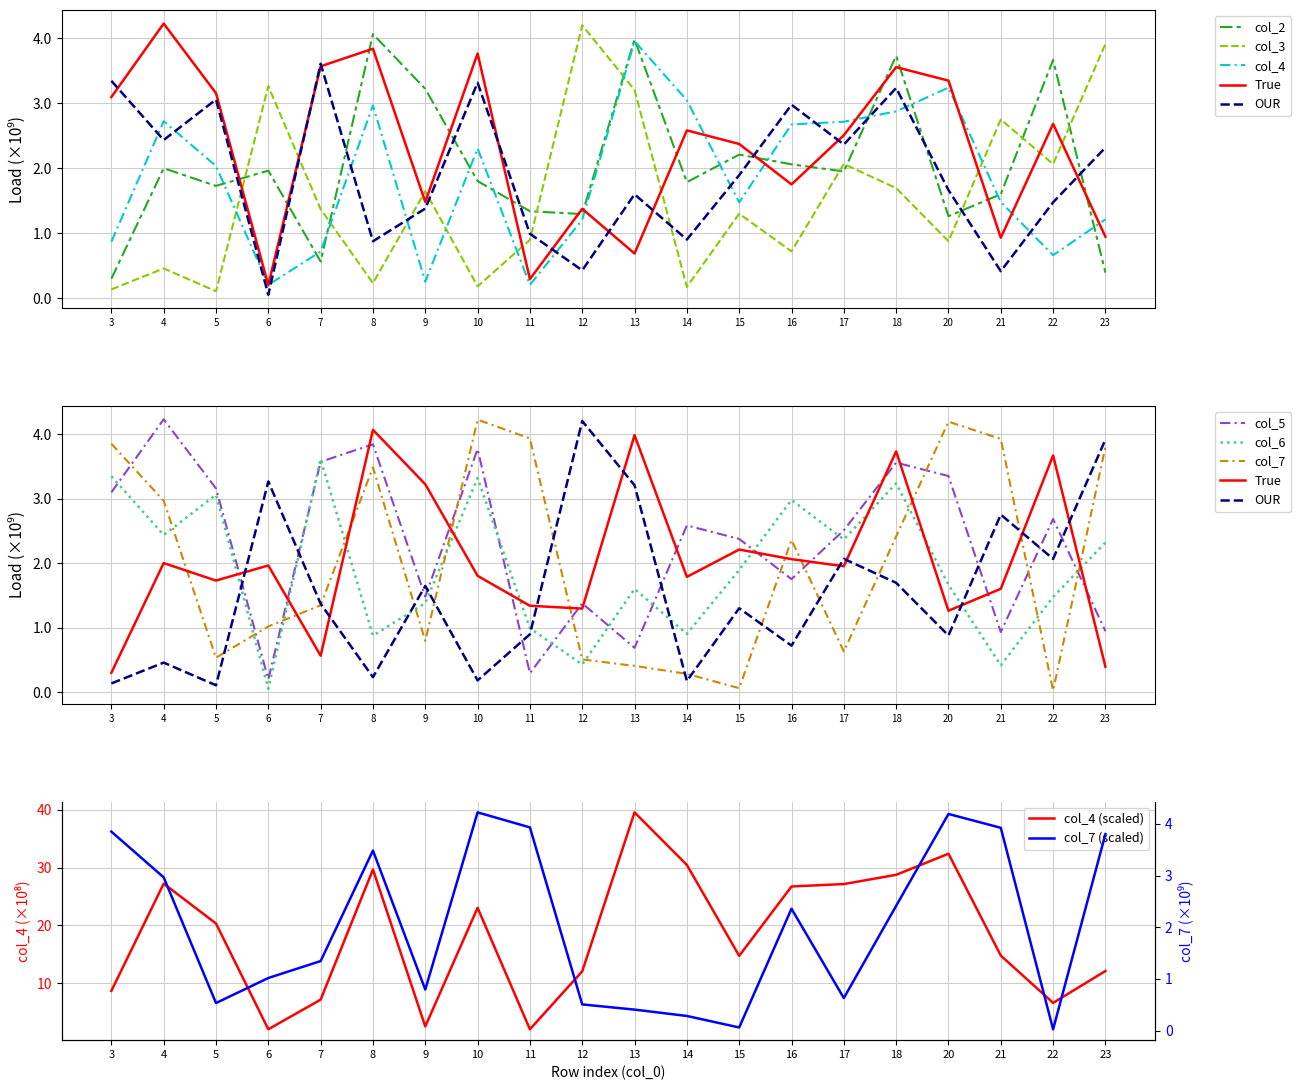

Is the value of col_6 at 23 greater than the value of col_3 at 17?

Yes